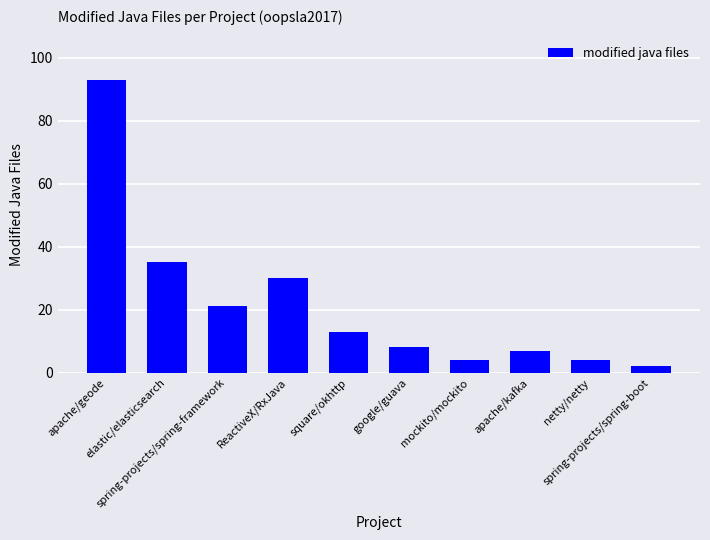

What is the minimum value shown in the chart?

2